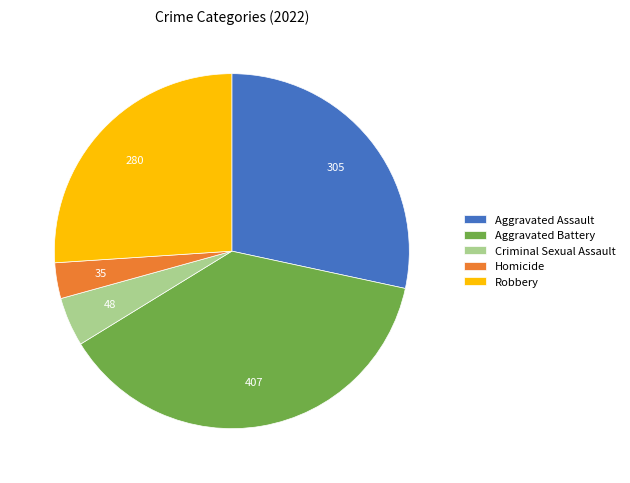

Is the sum of Aggravated Assault and Criminal Sexual Assault greater than half?

No